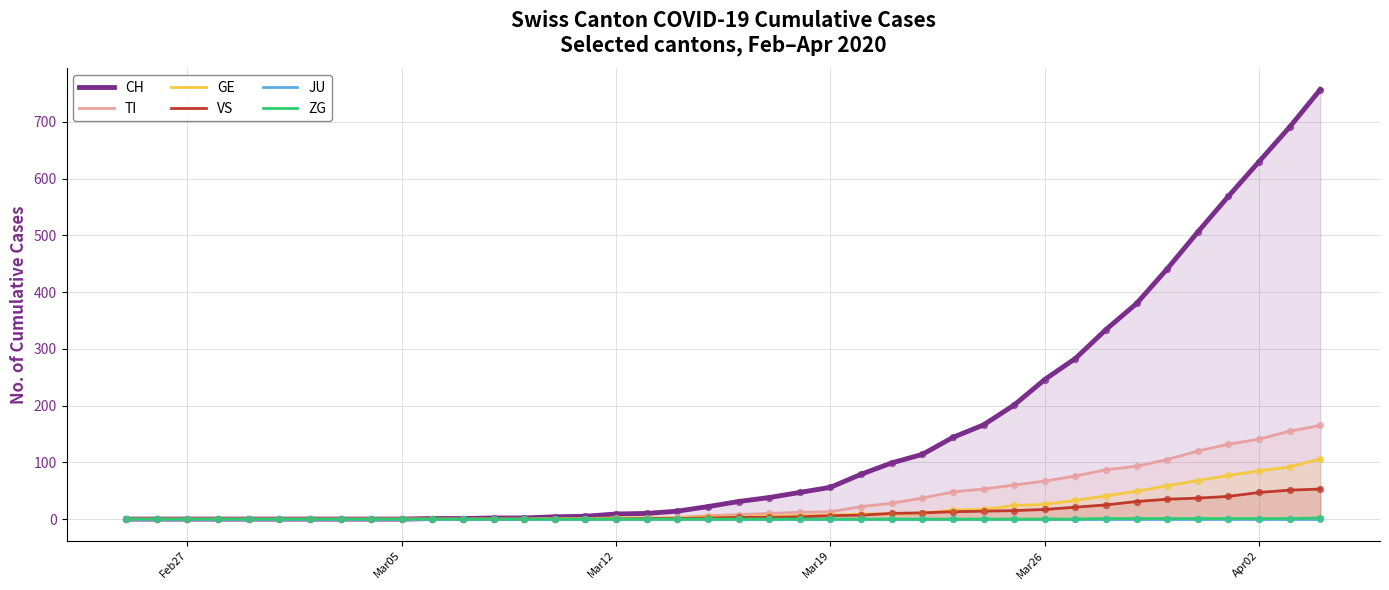

What is the maximum value for GE?

106